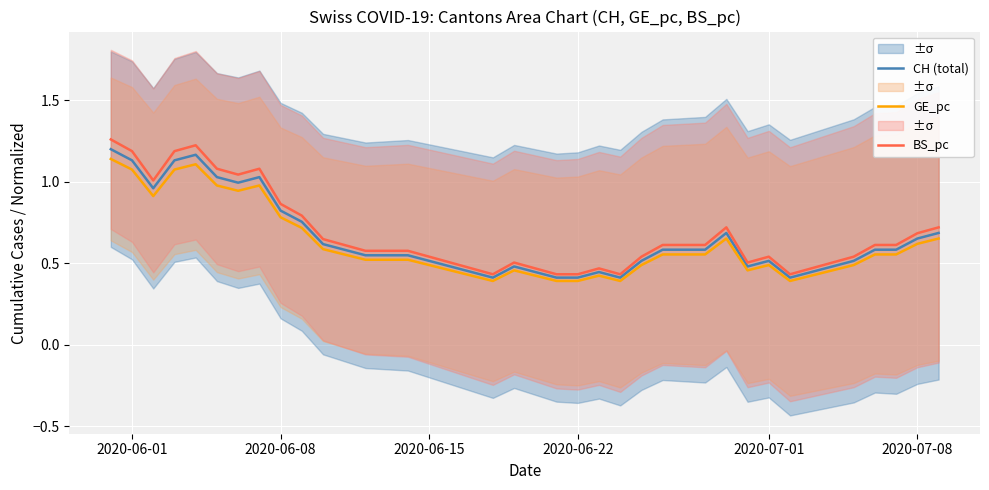

Is it true that GE_pc equals 0.8 at 2020-07-01?

False